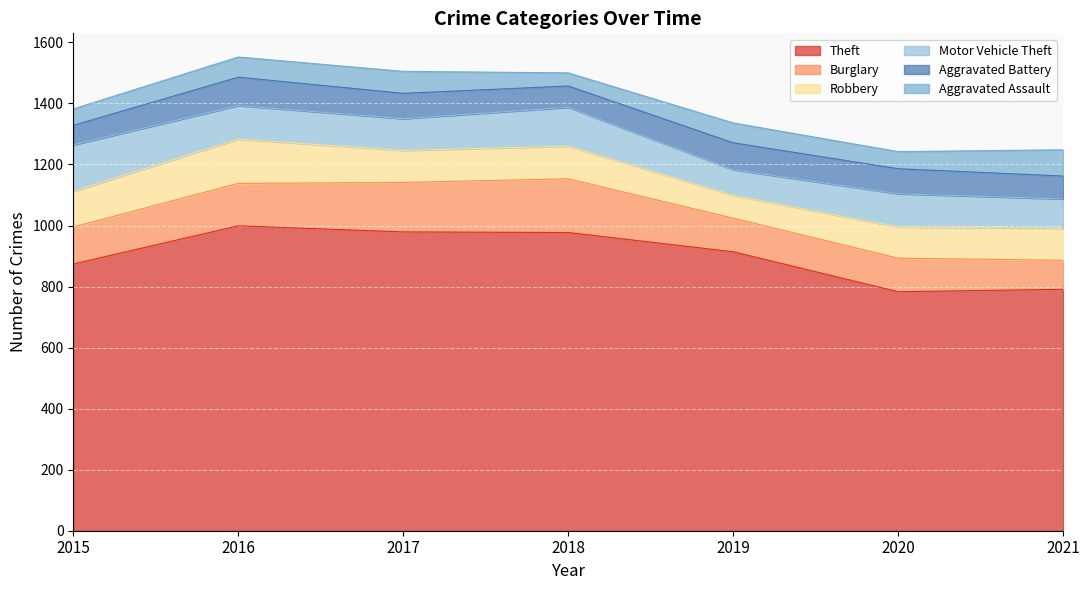

Rank the series by their maximum value, from highest to lowest.

Theft, Burglary, Motor Vehicle Theft, Robbery, Aggravated Battery, Aggravated Assault